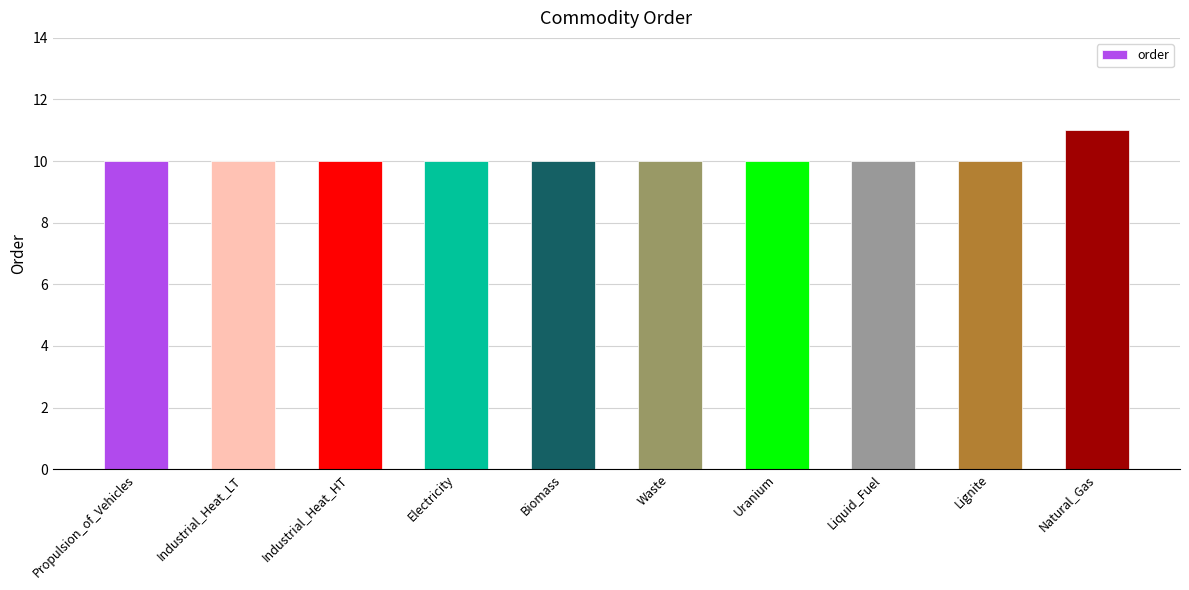

Are the bars grouped side by side (vs. stacked)?

No